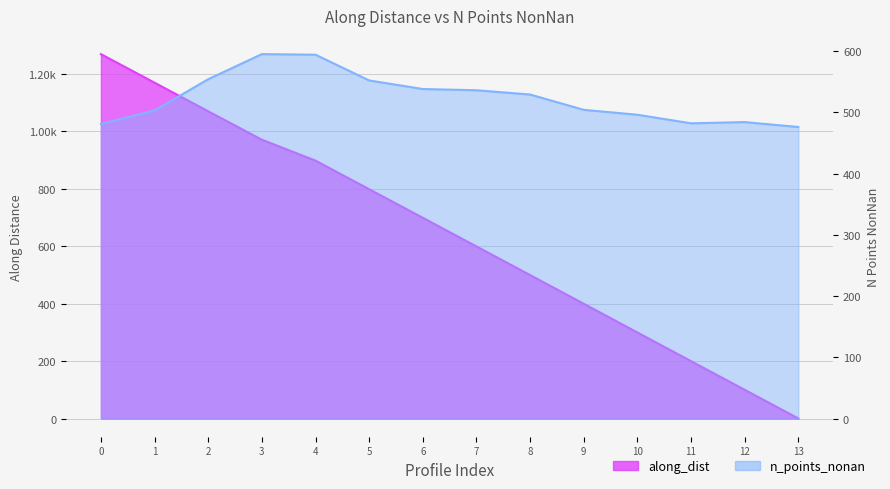

What are all the series names shown in the legend?

along_dist, n_points_nonan